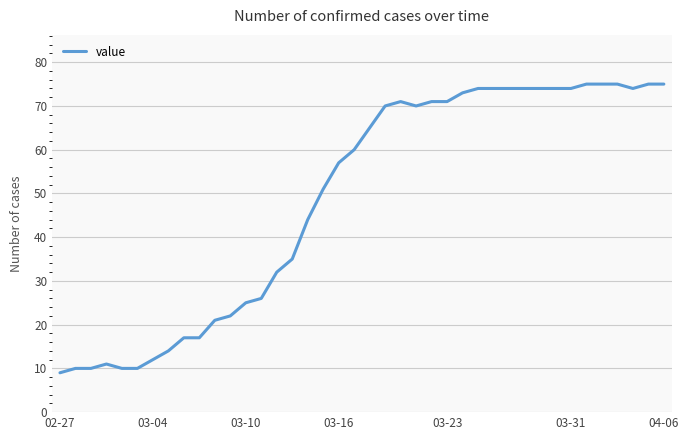

What is the difference between the maximum and minimum values?

66